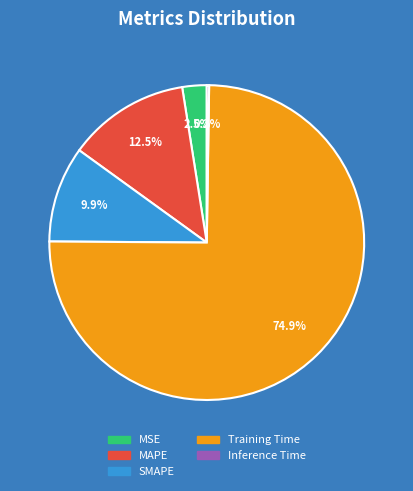

What percentage is NOT represented by MSE?

97.5%